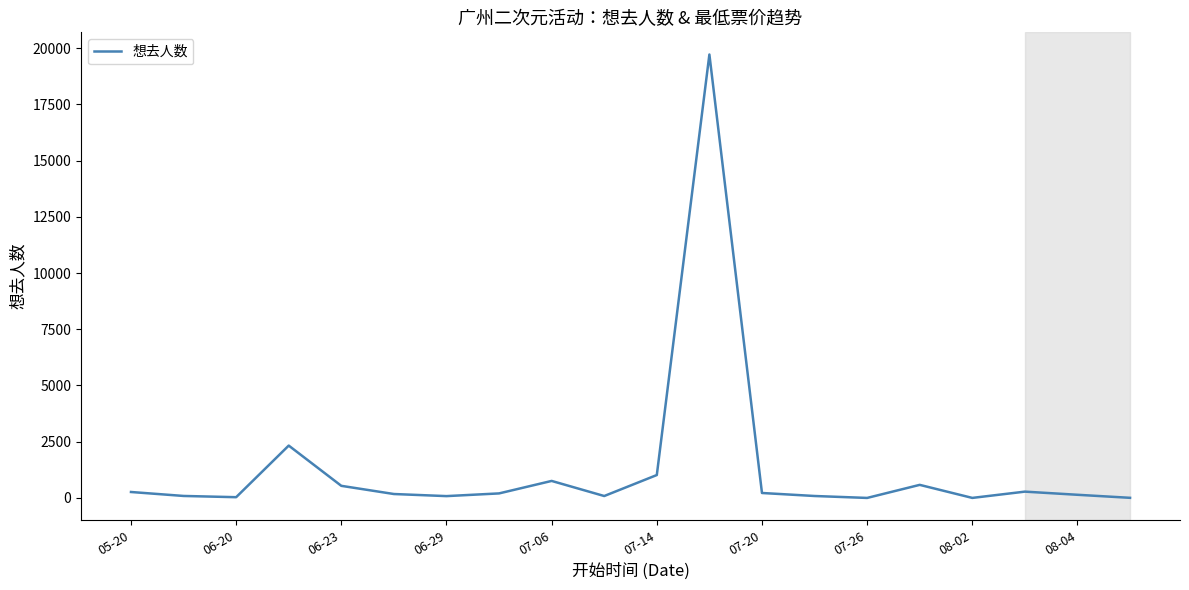

What is the smallest value displayed?

1